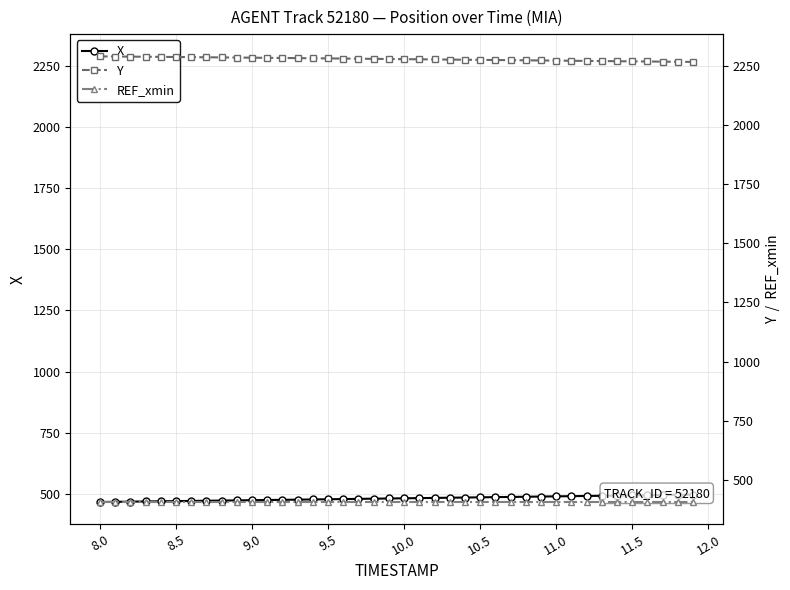

True or false: REF_xmin has a value of 406.8 at 8.5.

True